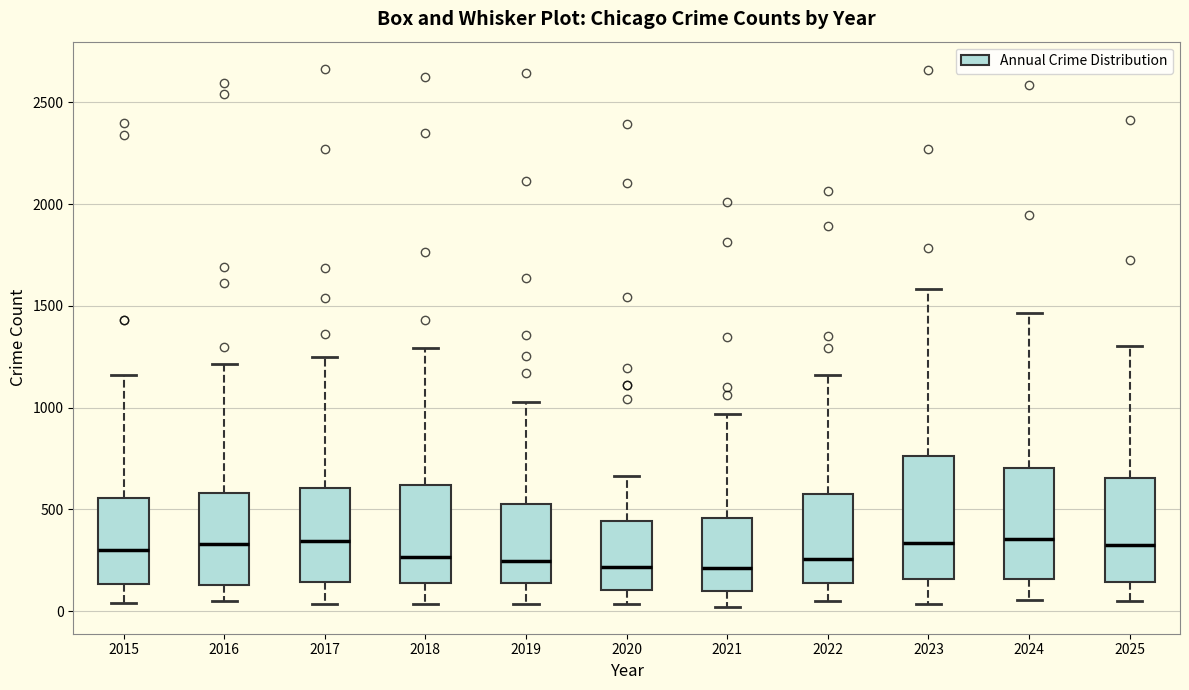

Where is the upper edge of the box at x = 2022 on the y-axis? The values are not printed on the chart, so give them approximately, as read against the axis.

600